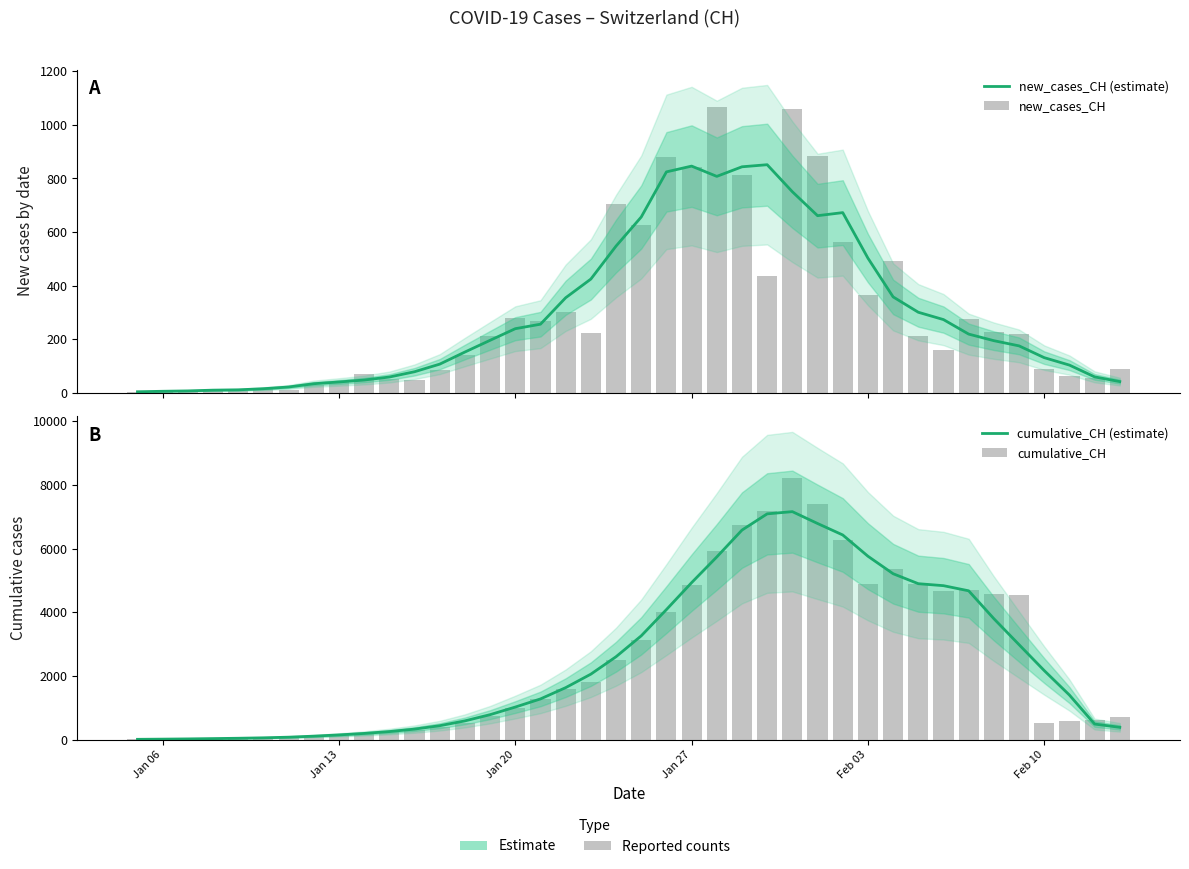

List the series in order of their peak value, highest first.

cumulative_CH, cumulative_CH (estimate), new_cases_CH, new_cases_CH (estimate)